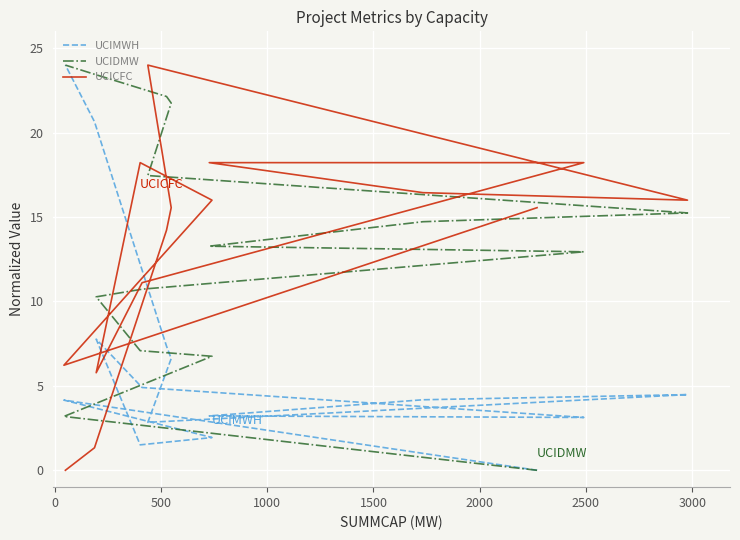

What is the sum of the UCICFC values at 3000 and 2000?

29.3